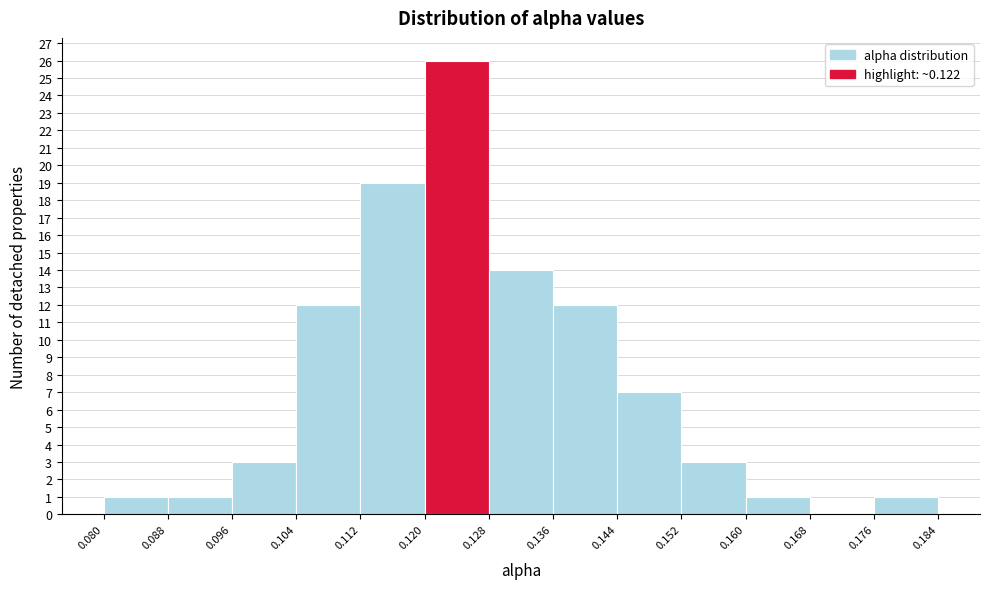

Reading left to right, list every bar in this chart as the range it spans on the x-axis followed by its height. The values are not printed on the chart, so give them approximately, as read against the axis.

0.080 to 0.088: 1
0.088 to 0.096: 1
0.096 to 0.104: 3
0.104 to 0.112: 12
0.112 to 0.120: 19
0.120 to 0.128: 26
0.128 to 0.136: 14
0.136 to 0.144: 12
0.144 to 0.152: 7
0.152 to 0.160: 3
0.160 to 0.168: 1
0.168 to 0.176: 0
0.176 to 0.184: 1